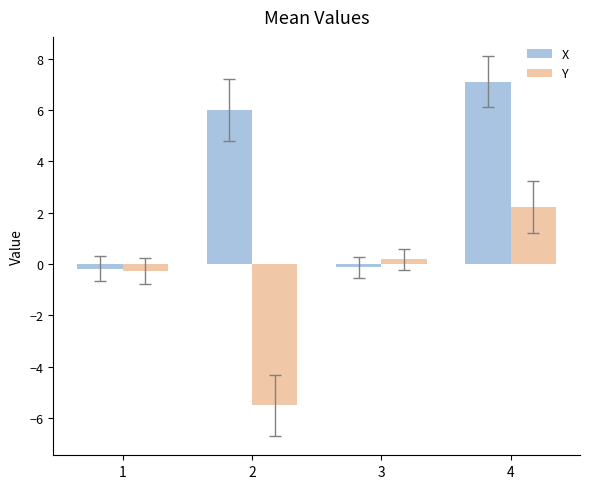

The Y series shows 2.2 at 4. True or false?

True